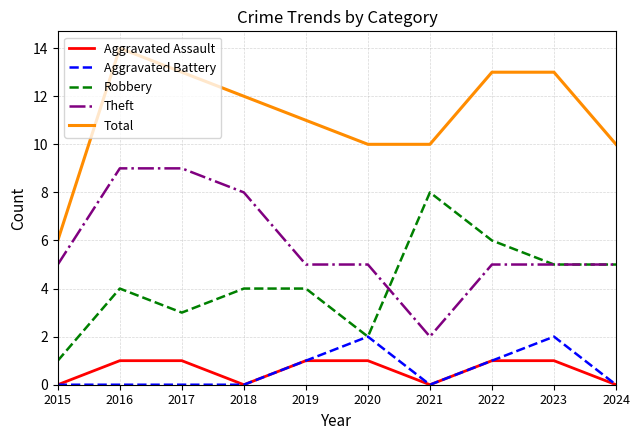

Reading left to right, transcribe all the data shown in this chart.

Aggravated Assault: 2015=0	2016=1	2017=1	2018=0	2019=1	2020=1	2021=0	2022=1	2023=1	2024=0
Aggravated Battery: 2015=0	2016=0	2017=0	2018=0	2019=1	2020=2	2021=0	2022=1	2023=2	2024=0
Robbery: 2015=1	2016=4	2017=3	2018=4	2019=4	2020=2	2021=8	2022=6	2023=5	2024=5
Theft: 2015=5	2016=9	2017=9	2018=8	2019=5	2020=5	2021=2	2022=5	2023=5	2024=5
Total: 2015=6	2016=14	2017=13	2018=12	2019=11	2020=10	2021=10	2022=13	2023=13	2024=10